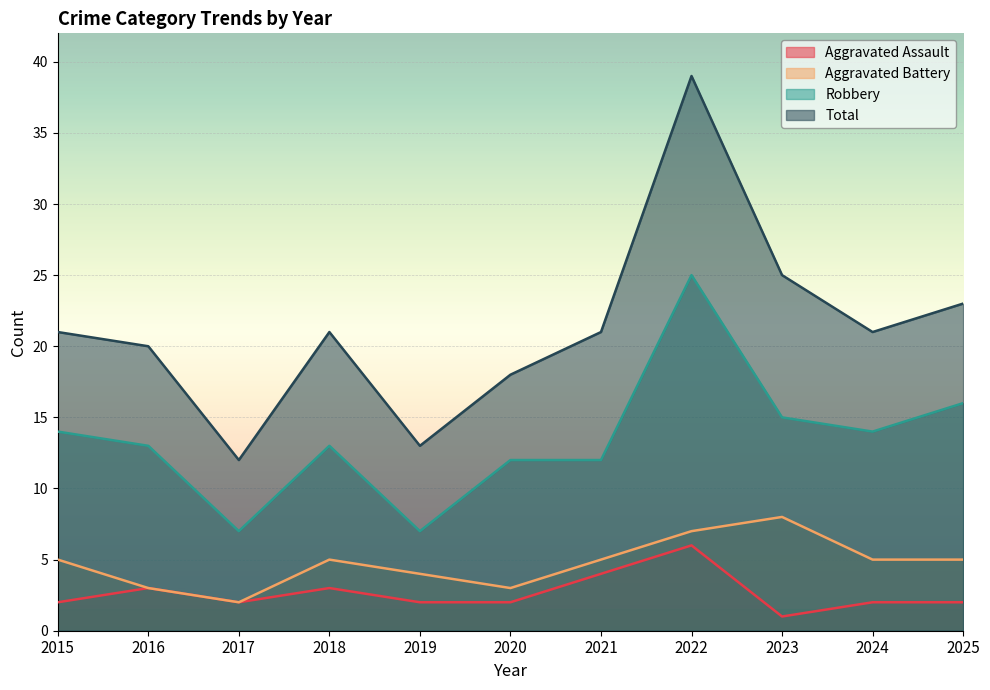

The Robbery series shows 7 at 2017. True or false?

True